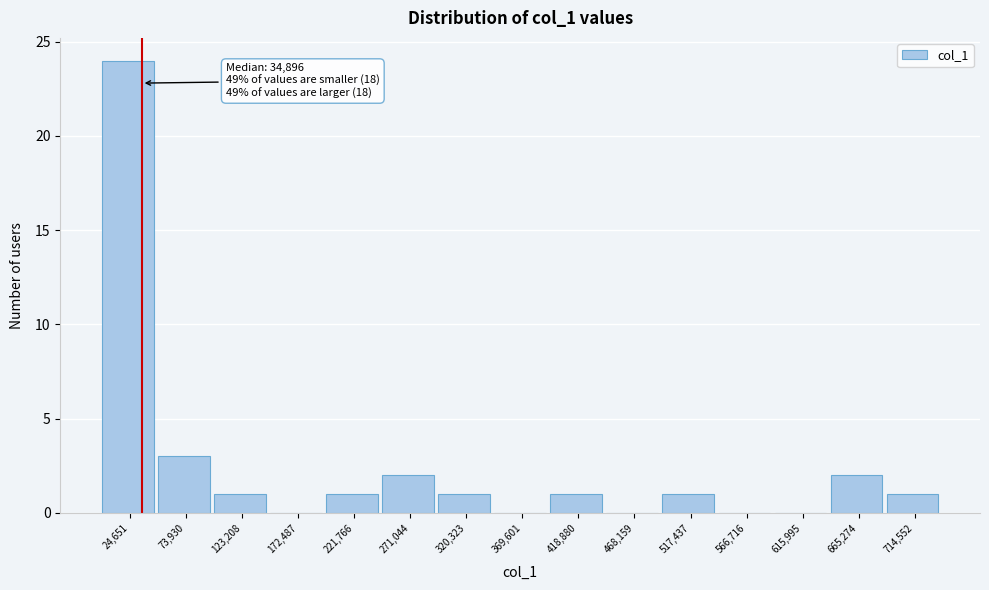

Which range on the x-axis has the tallest bar?

0 to 50000